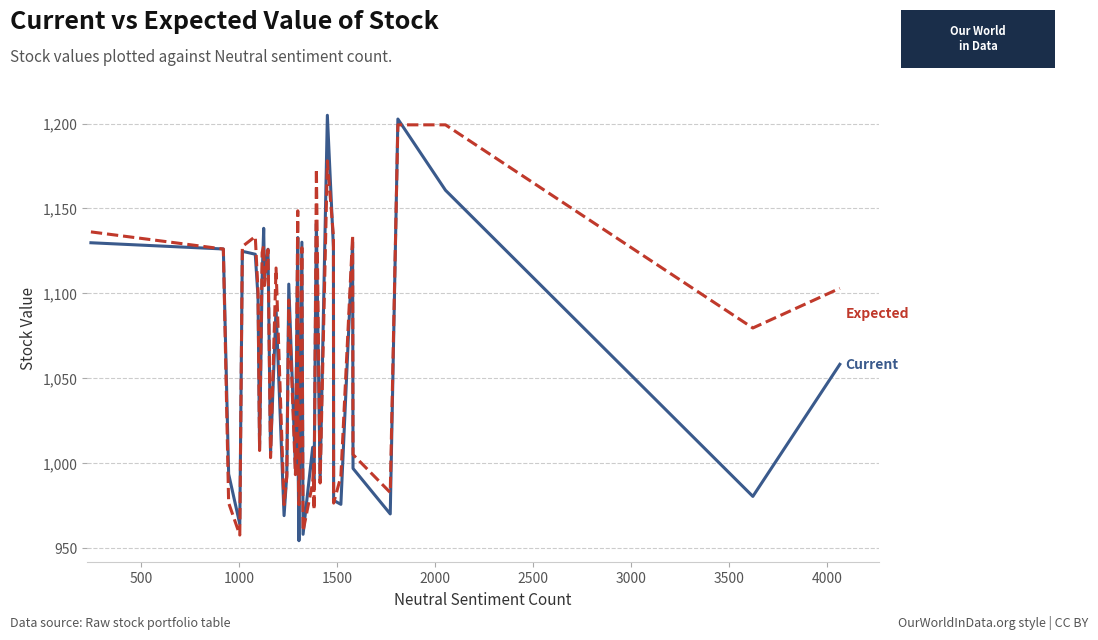

Count the number of categories in the chart.

40